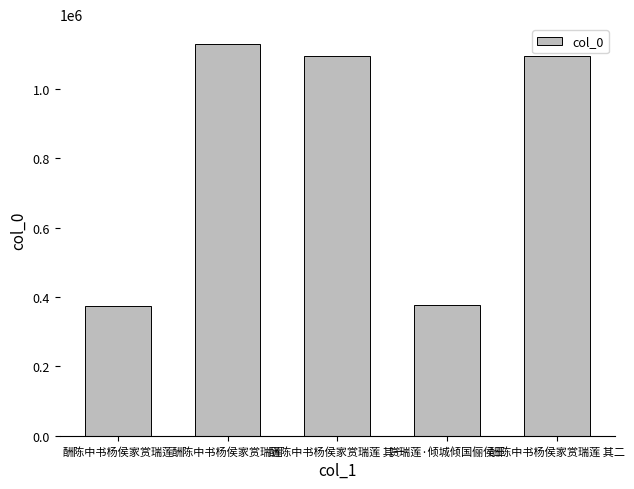

Rank the categories by value from highest to lowest.

酬陈中书杨侯家赏瑞莲, 酬陈中书杨侯家赏瑞莲 其二, 酬陈中书杨侯家赏瑞莲 其一, 赏瑞莲·倾城倾国俪侯王, 酬陈中书杨侯家赏瑞莲